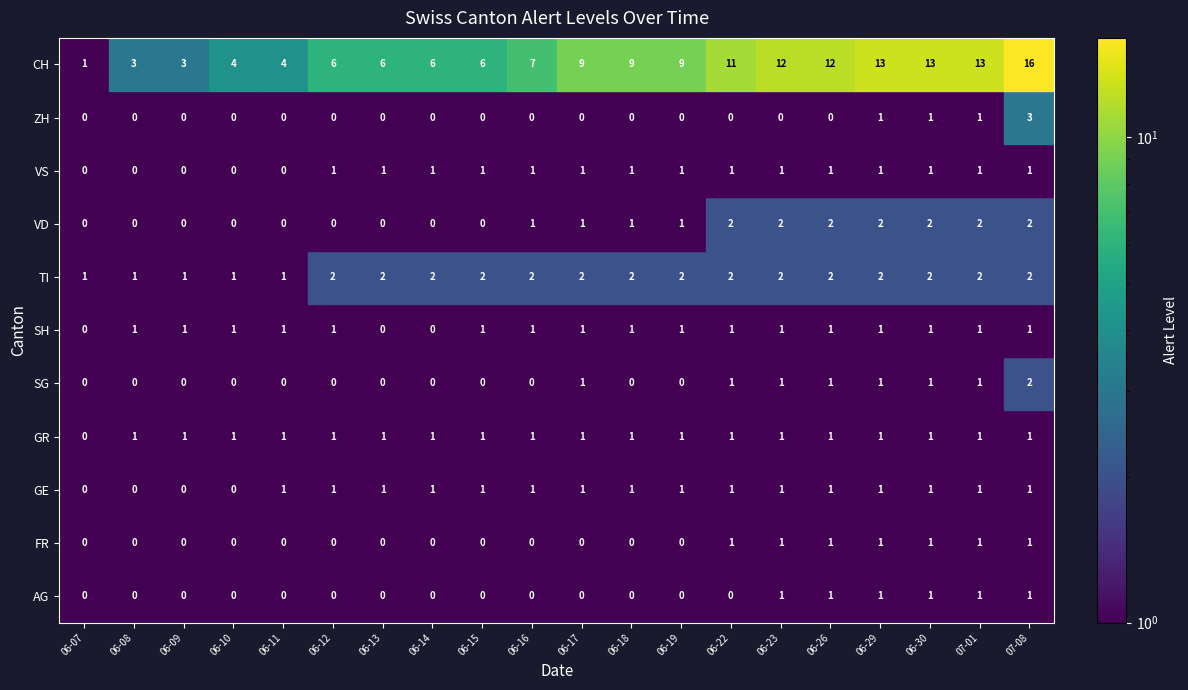

How many distinct data groups are displayed?

11